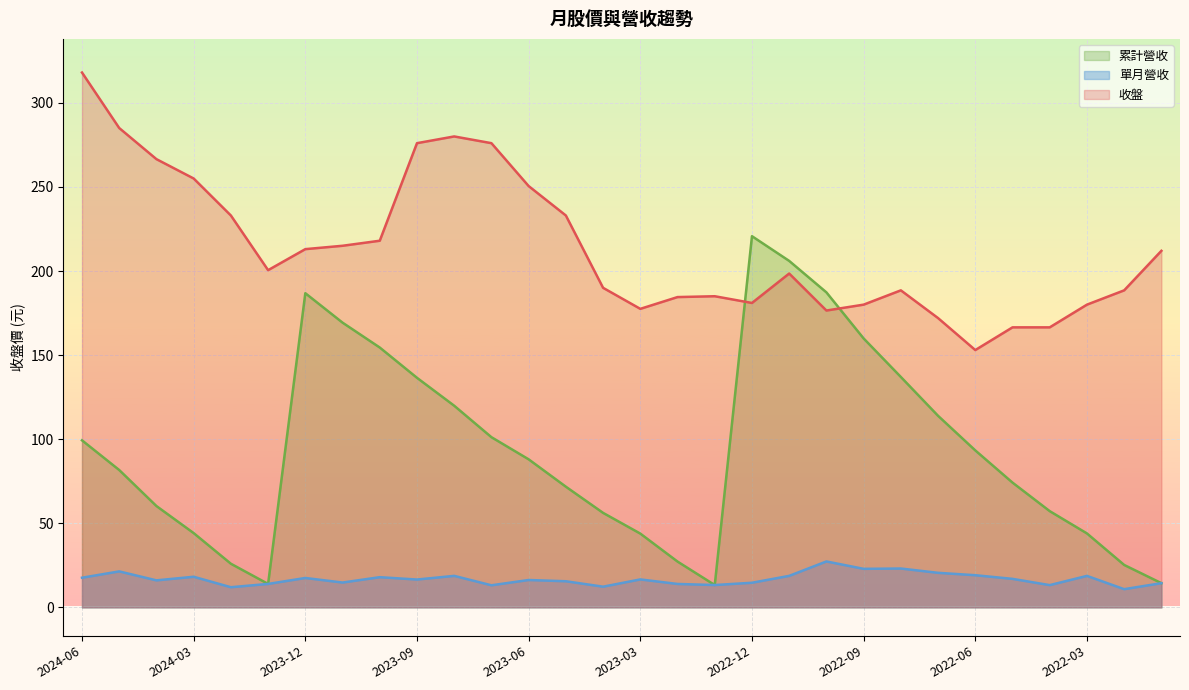

What is the sum of the 單月營收 values at 2022-05 and 2023-04?

29.3